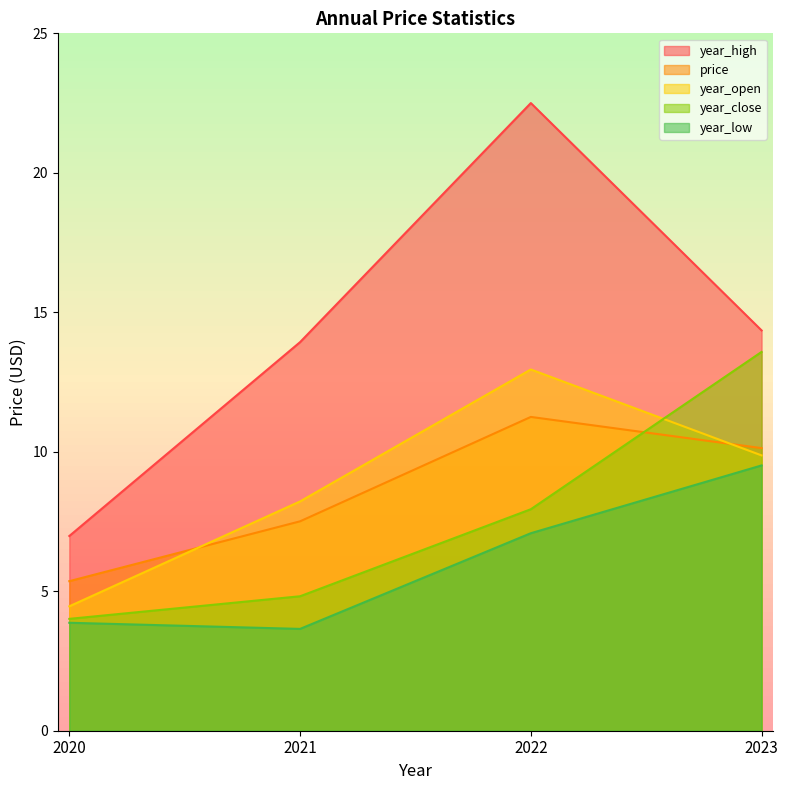

What is the difference between the highest and lowest values at 2021?

10.3